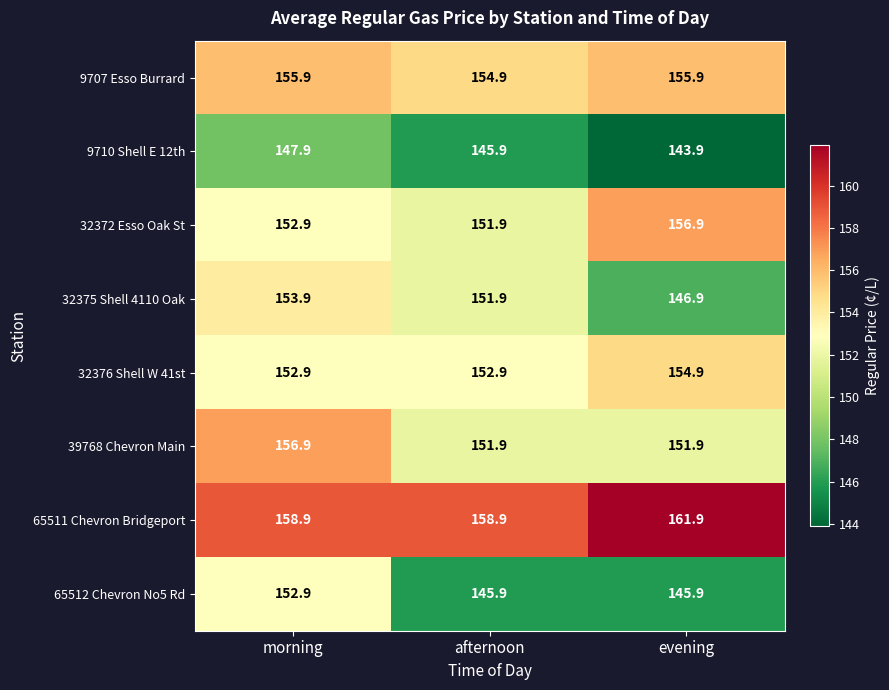

What is the spread (max minus min) of values at morning?

11.0